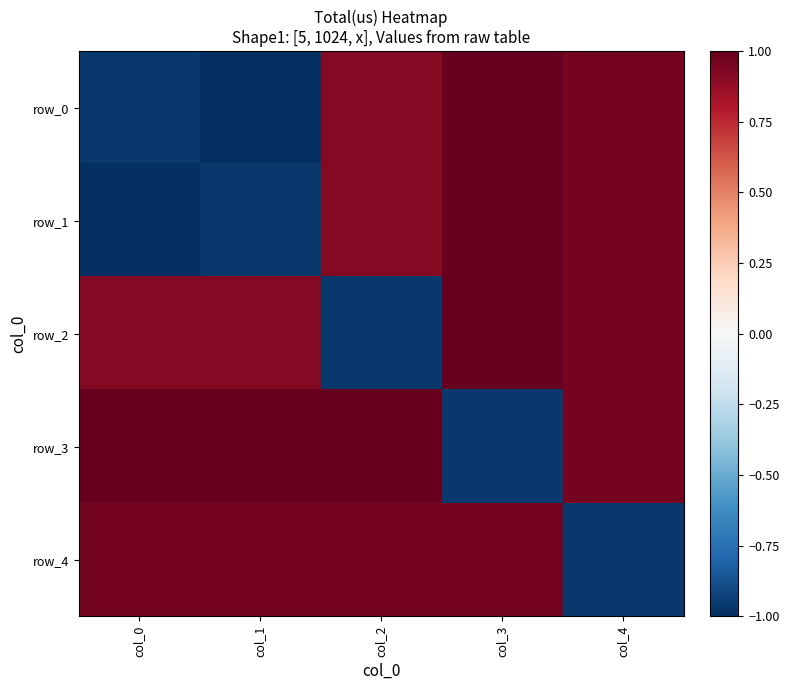

At which category does the chart reach its minimum across all series?

col_1